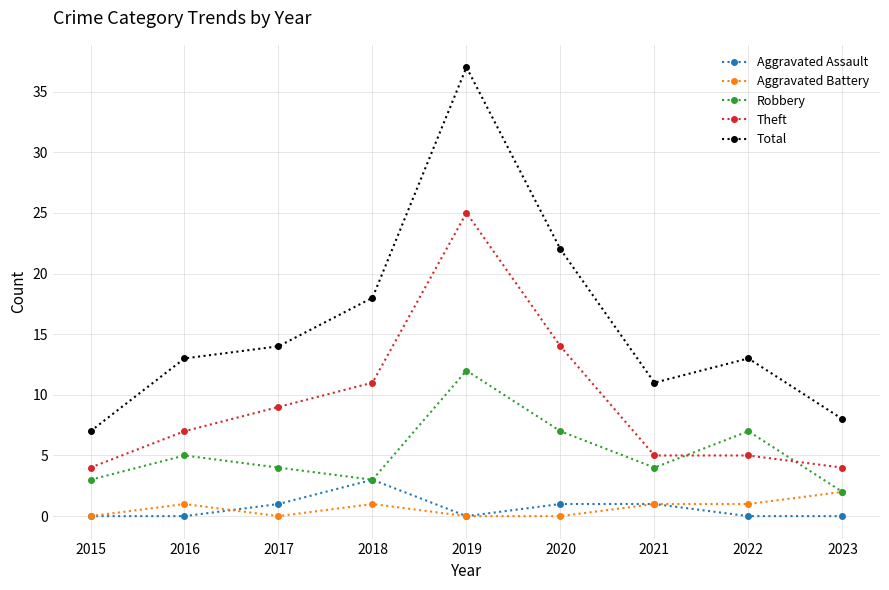

Which series has the largest range (max minus min)?

Total